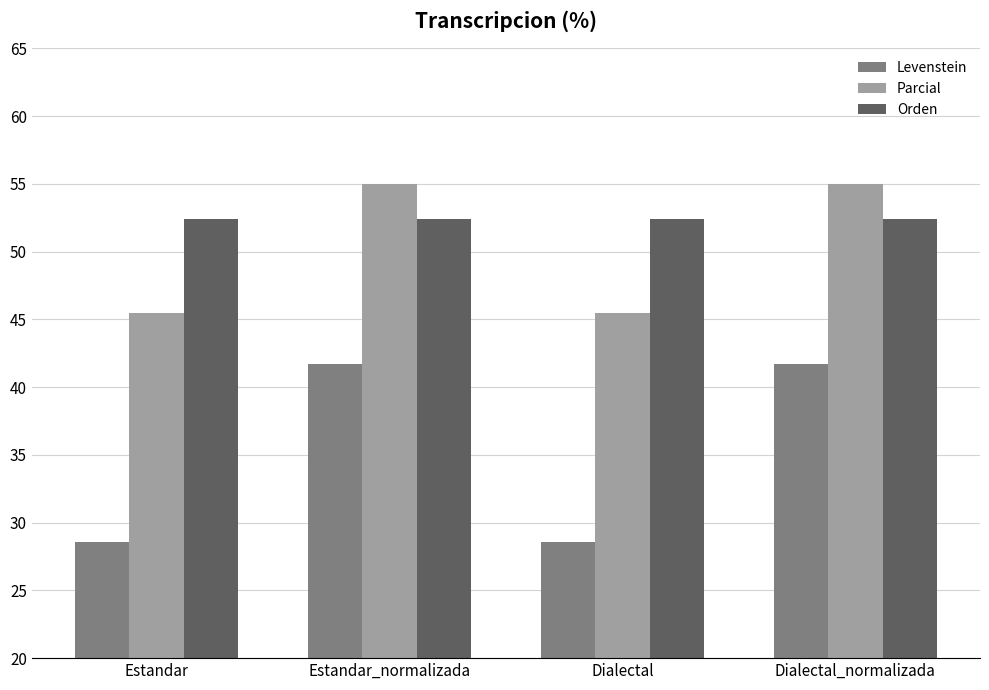

Reading left to right, extract all data points from this chart.

Levenstein: Estandar=28.6	Estandar_normalizada=41.7	Dialectal=28.6	Dialectal_normalizada=41.7
Parcial: Estandar=45.5	Estandar_normalizada=55.0	Dialectal=45.5	Dialectal_normalizada=55.0
Orden: Estandar=52.4	Estandar_normalizada=52.4	Dialectal=52.4	Dialectal_normalizada=52.4